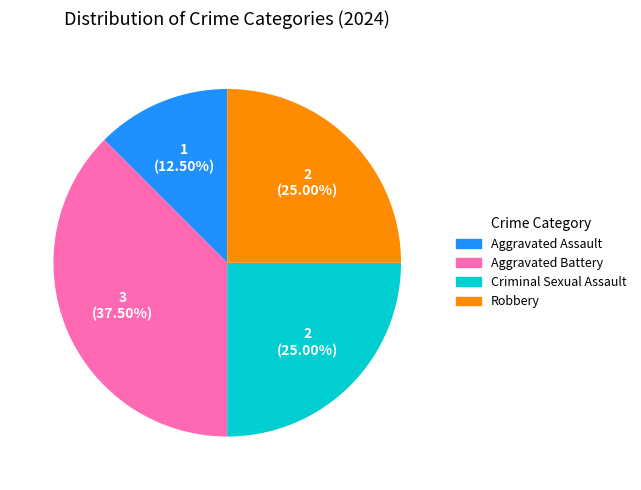

What is the ratio of the value at Aggravated Assault to the value at Robbery?

0.5